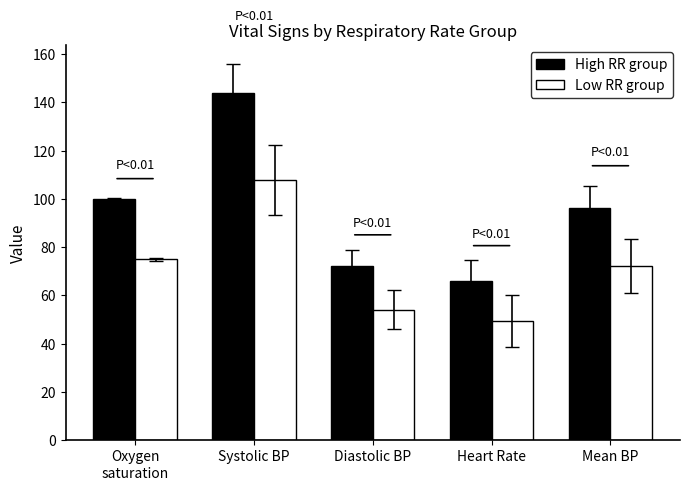

List the labels in order of High RR group value, largest first.

Systolic BP, Oxygen
saturation, Mean BP, Diastolic BP, Heart Rate